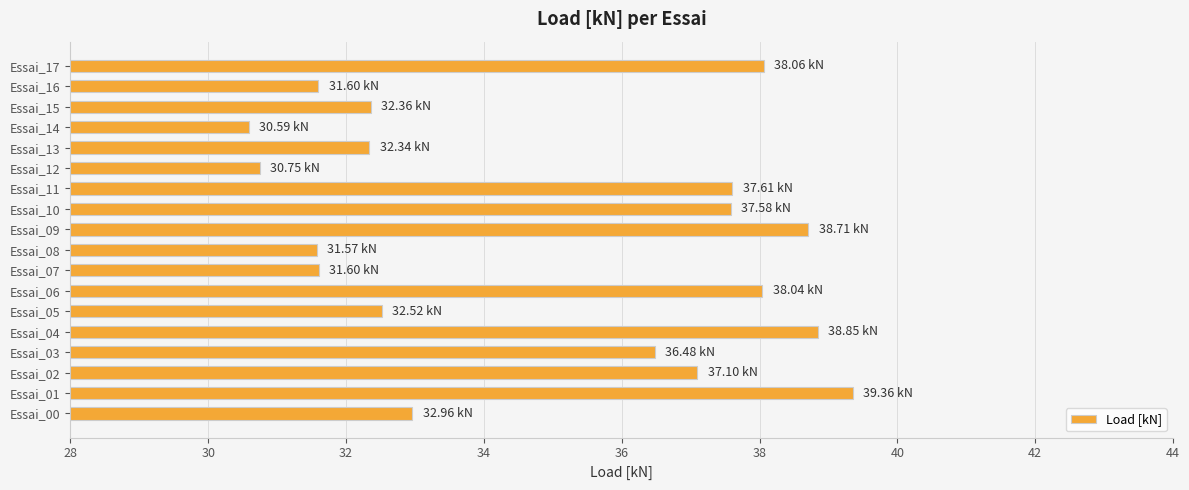

Between Essai_06 and Essai_05, which is larger?

Essai_06